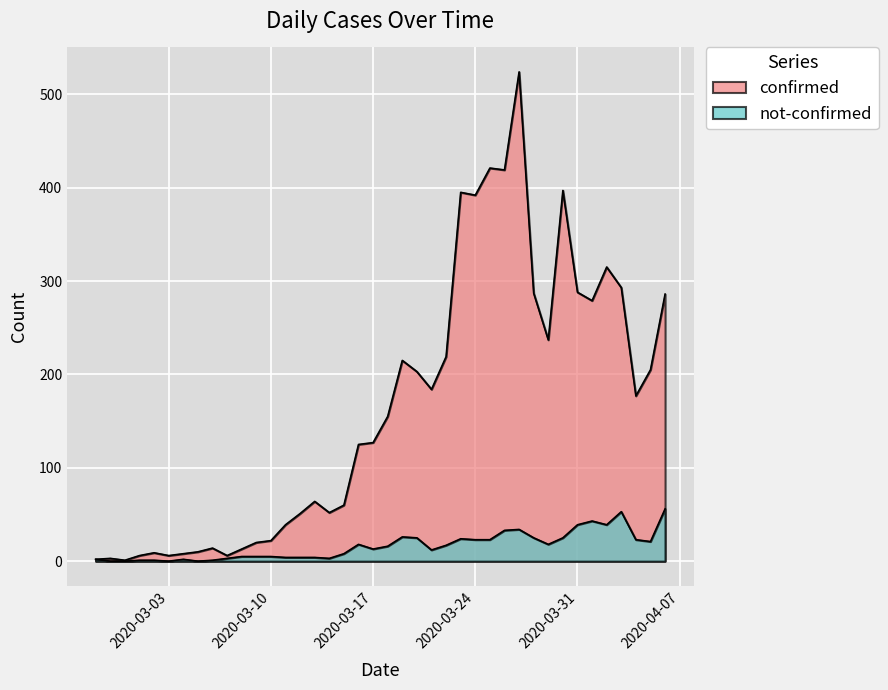

What is the difference between the second highest and second lowest values in the confirmed series?

419